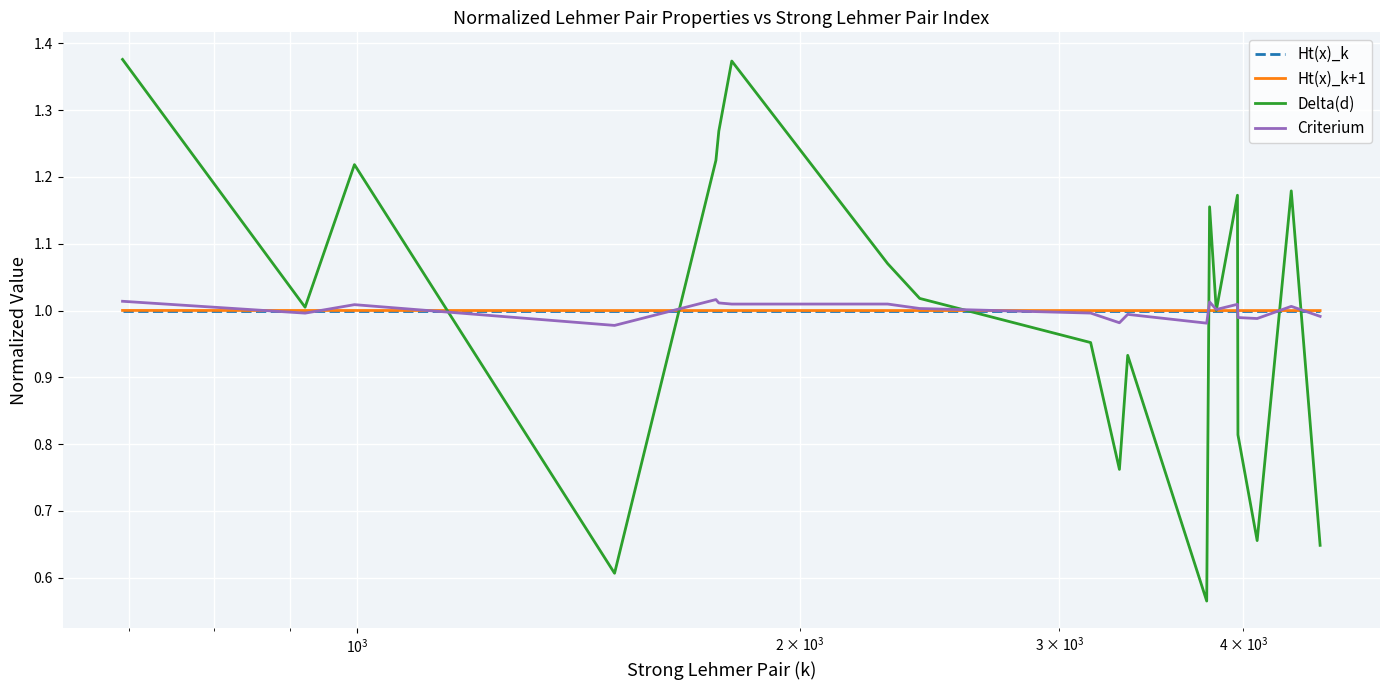

Which series has the widest spread of values?

Delta(d)